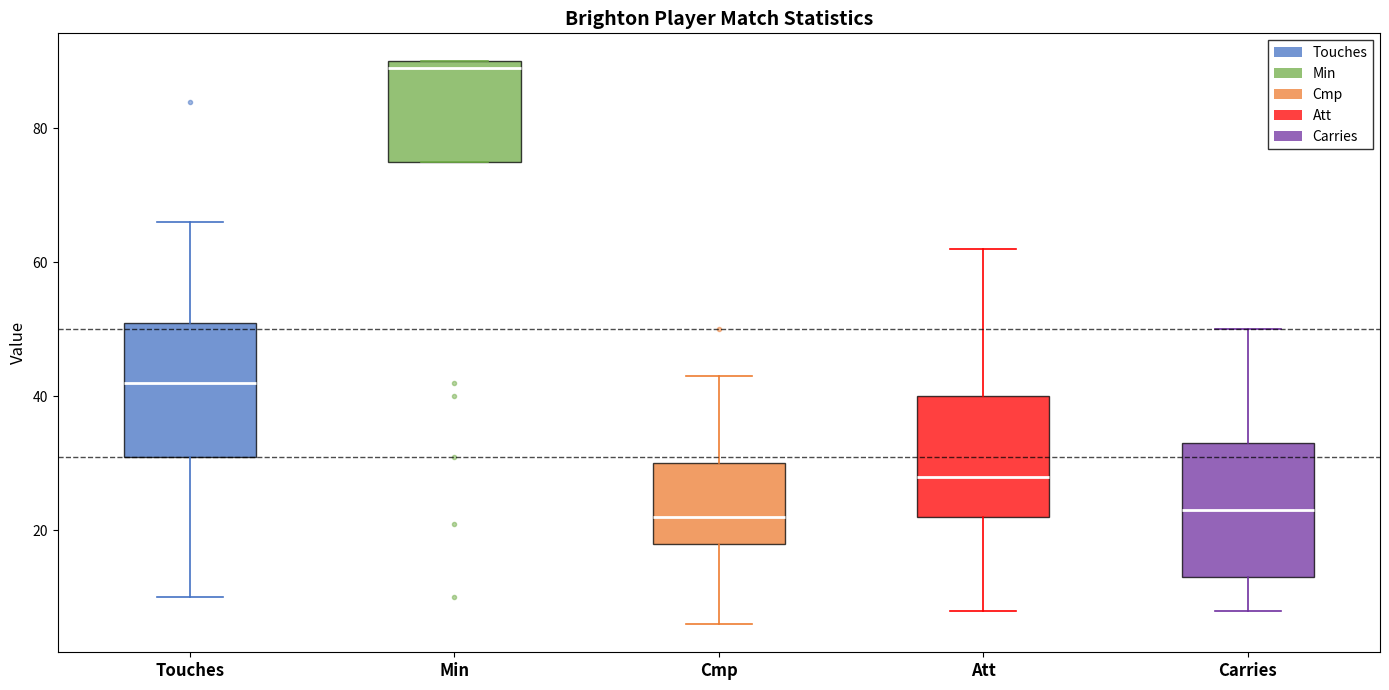

Where does the upper whisker of the box for Att end on the y-axis? The values are not printed on the chart, so give them approximately, as read against the axis.

62